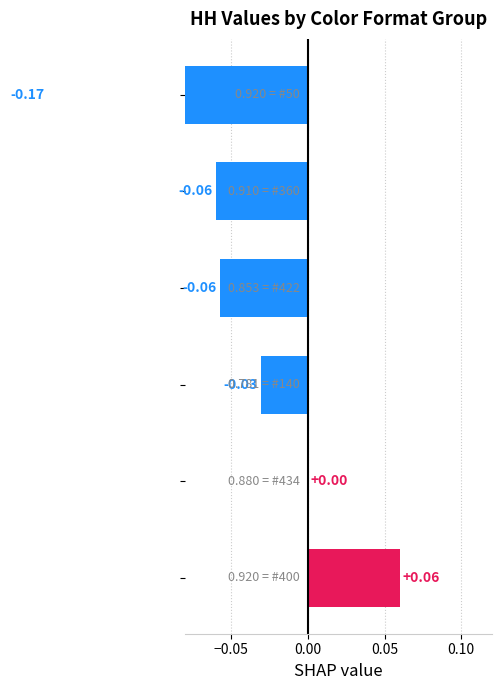

Reading left to right, extract all data points from this chart.

0.1	0.0	-0.0	-0.1	-0.1	-0.2